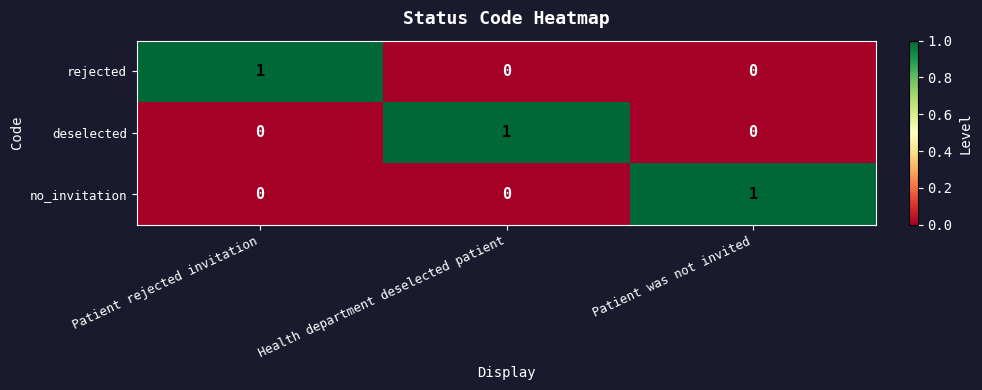

Count the rejected values in the range 0 to 1.

3